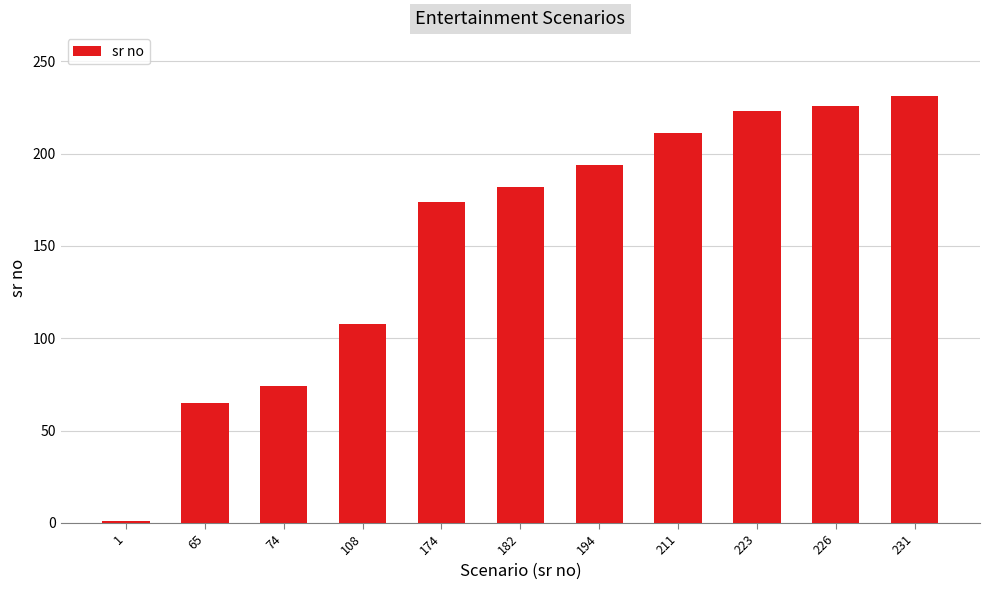

The value at 226 is 226. True or false?

True